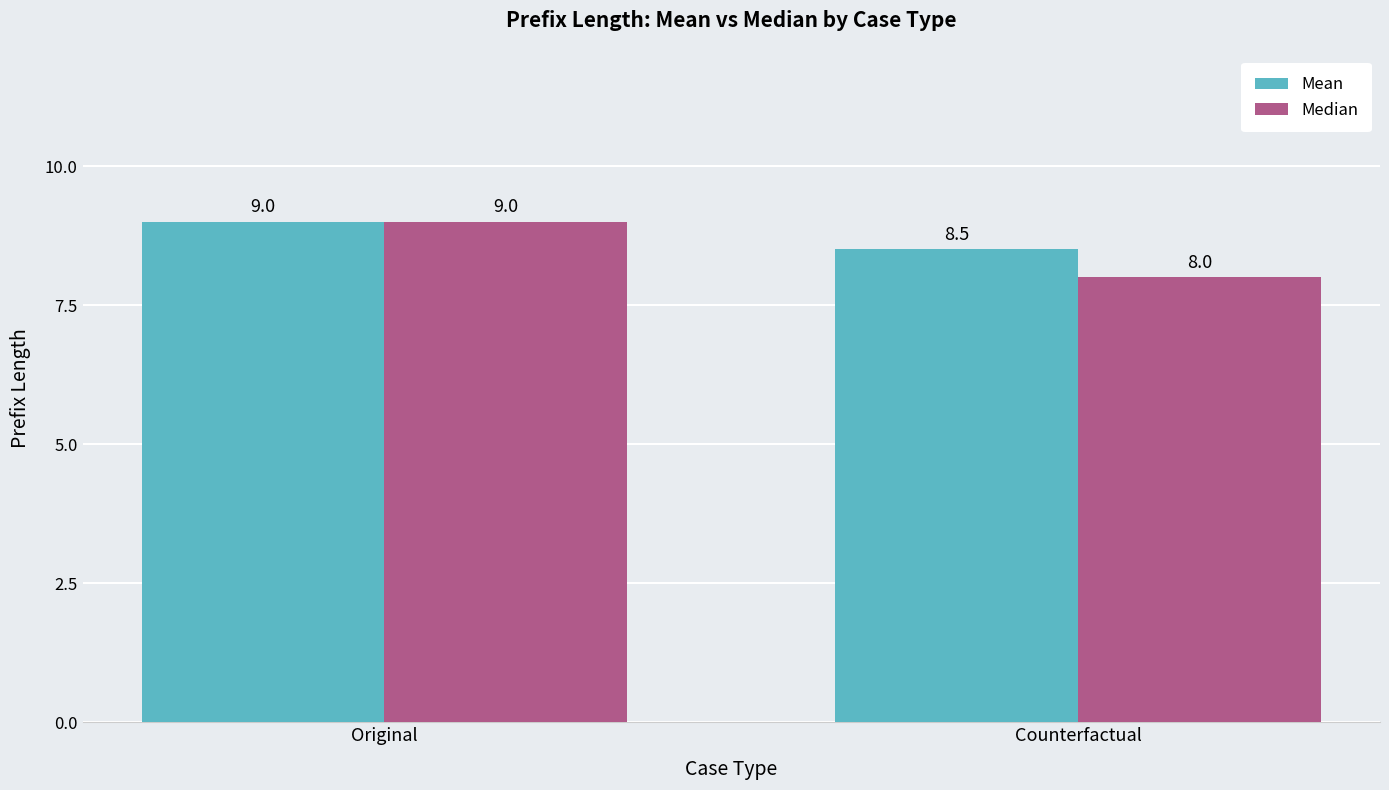

The value of Mean at Original is 12.8. True or false?

False